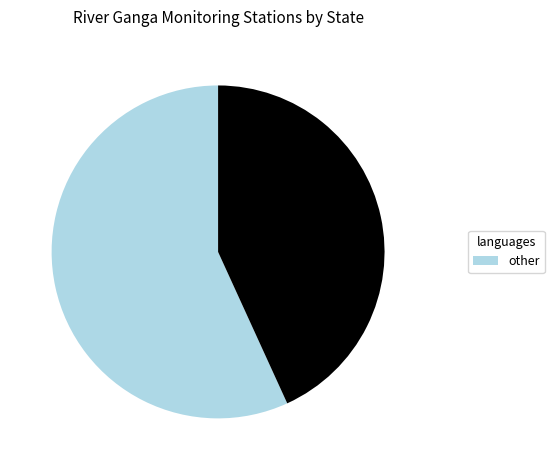

Is there any slice that represents more than half of the pie?

Yes